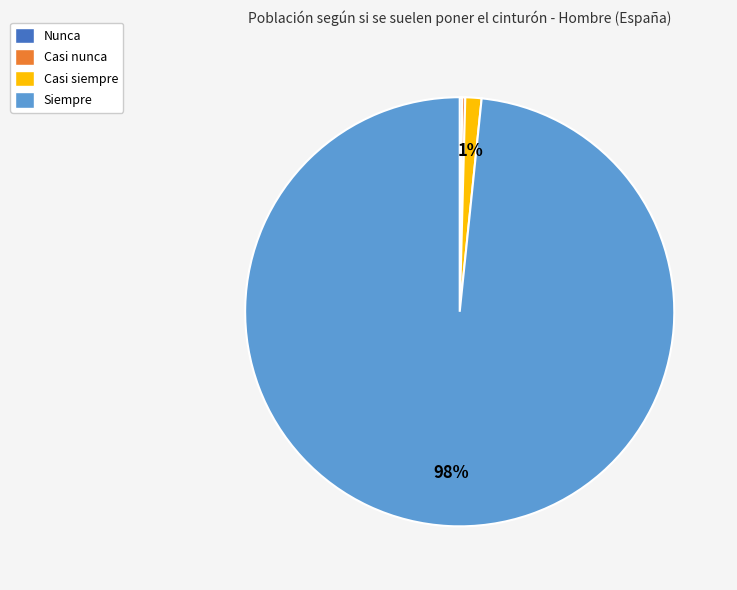

Is Siempre the majority of the pie?

Yes